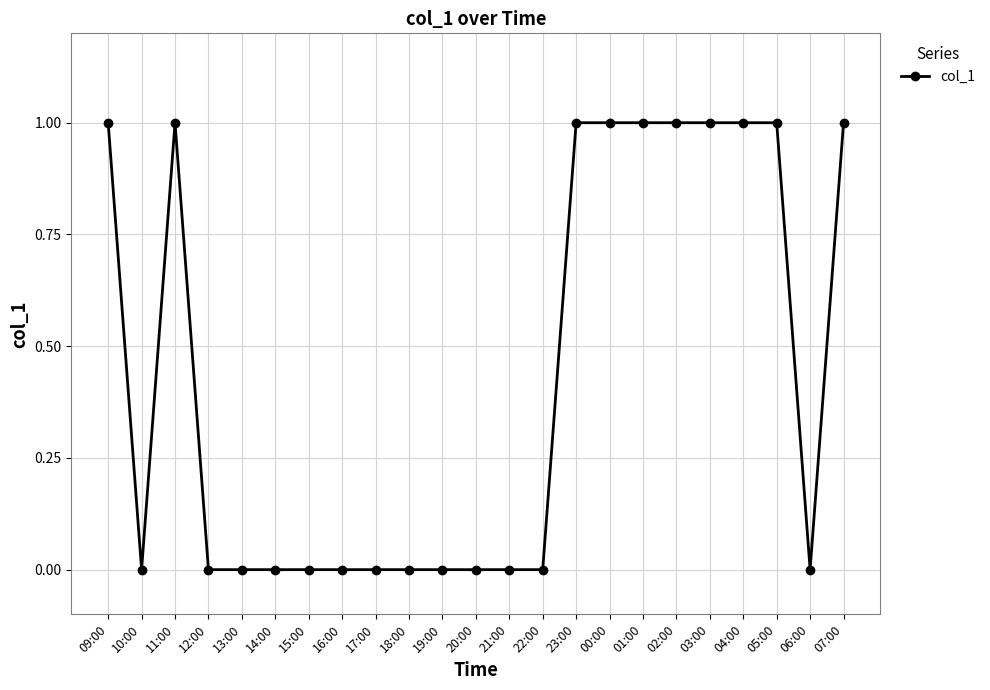

The chart shows a value of 2 at 11:00. True or false?

False